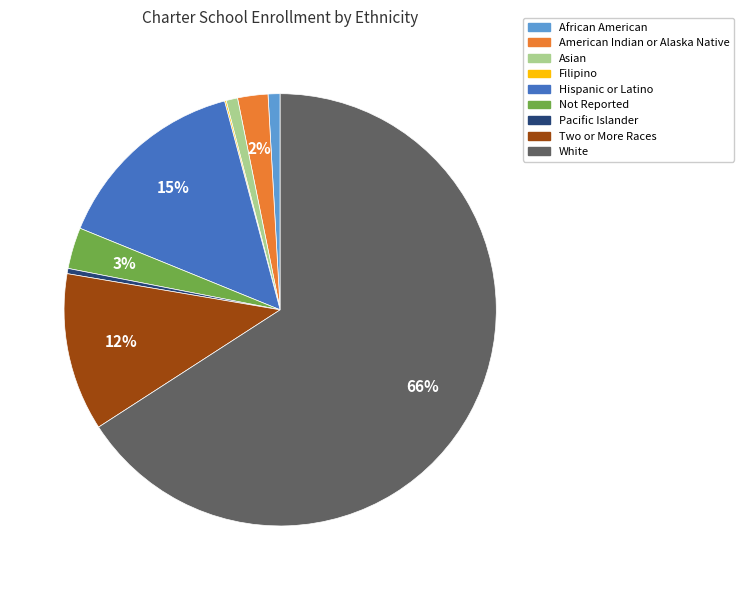

Is it true that Hispanic or Latino is 27% of the pie?

False